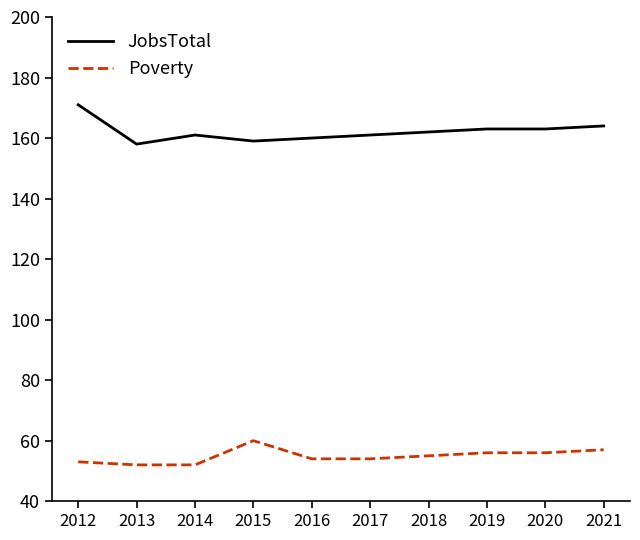

List the series in order of their overall mean, lowest first.

Poverty, JobsTotal